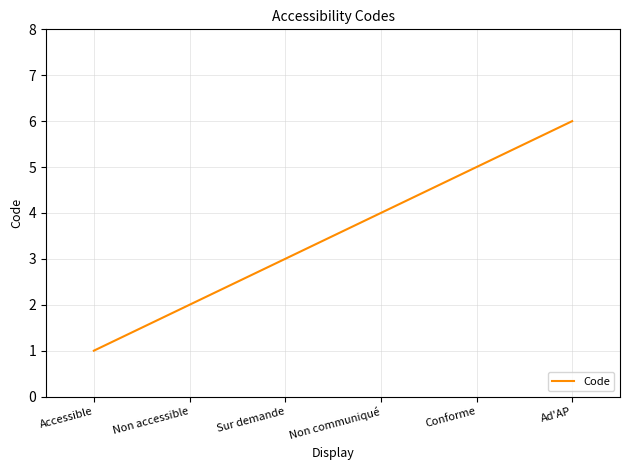

What is the smallest value displayed?

1